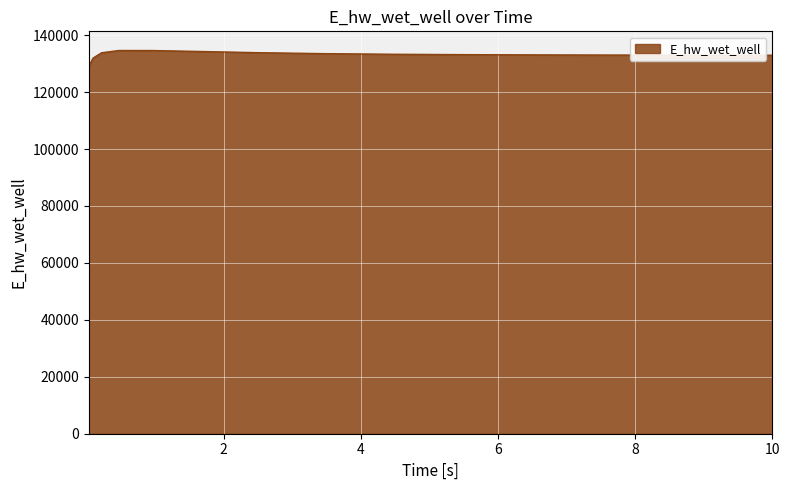

What is the smallest value displayed?

129063.5